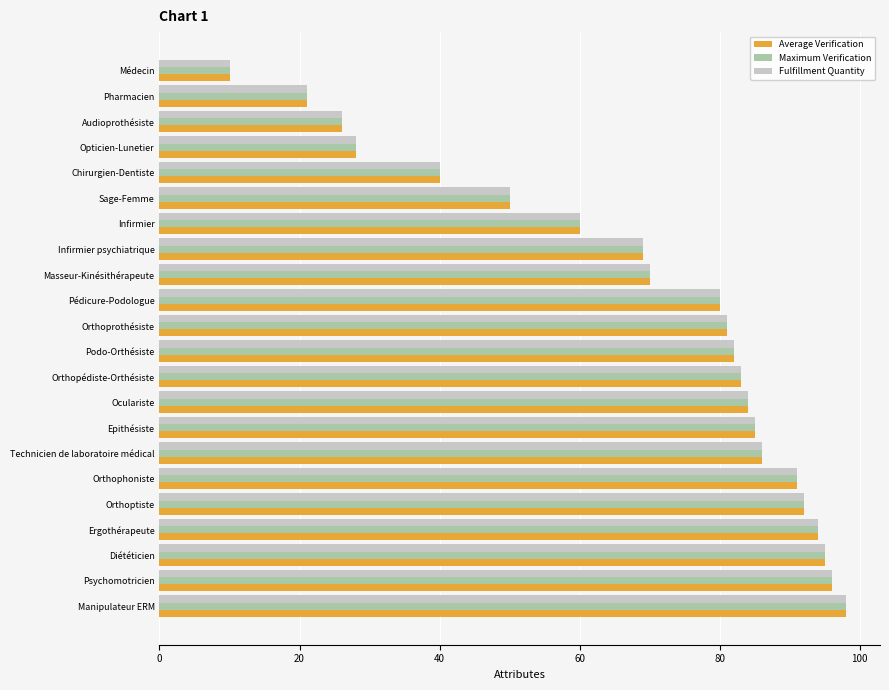

What is the minimum value shown in the chart?

10